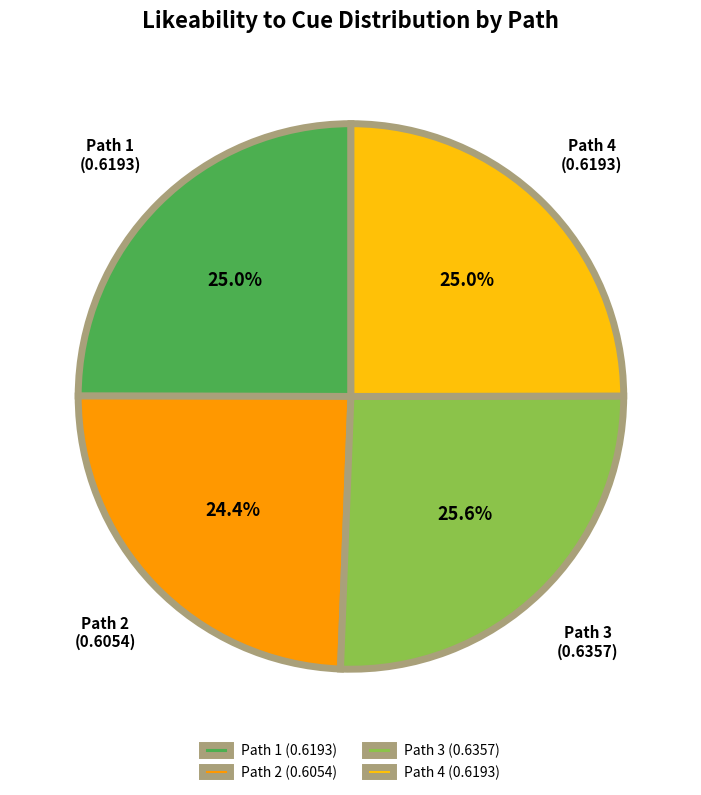

Does any single category account for the majority?

No